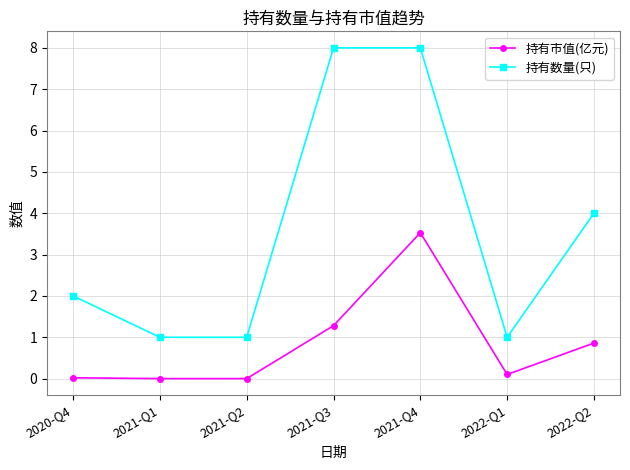

The value of 持有数量(只) at 2021-Q3 is 12.2. True or false?

False